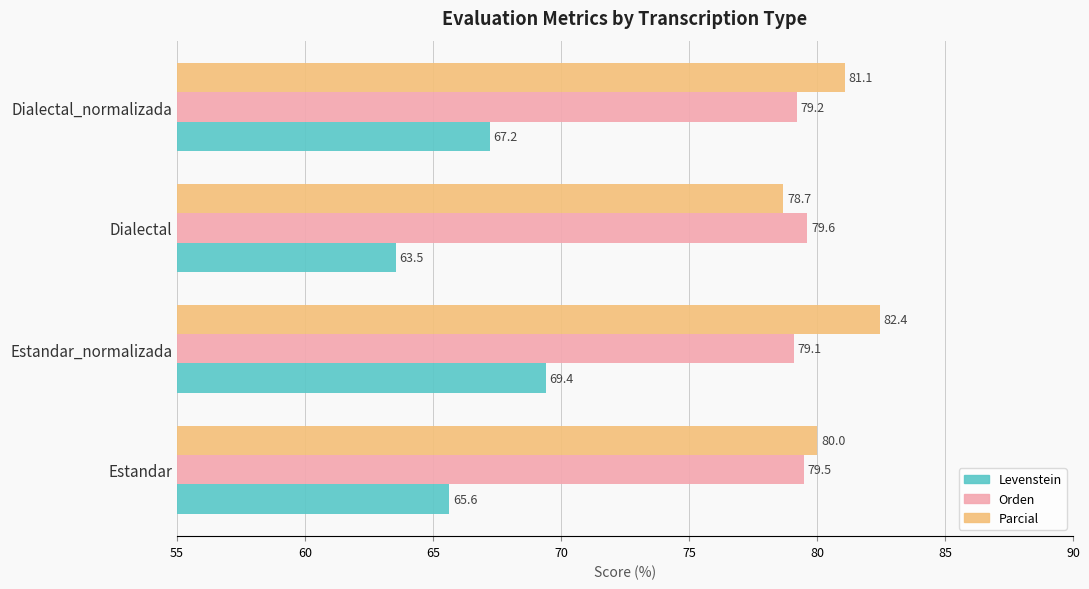

At which label does Orden reach its peak?

Dialectal